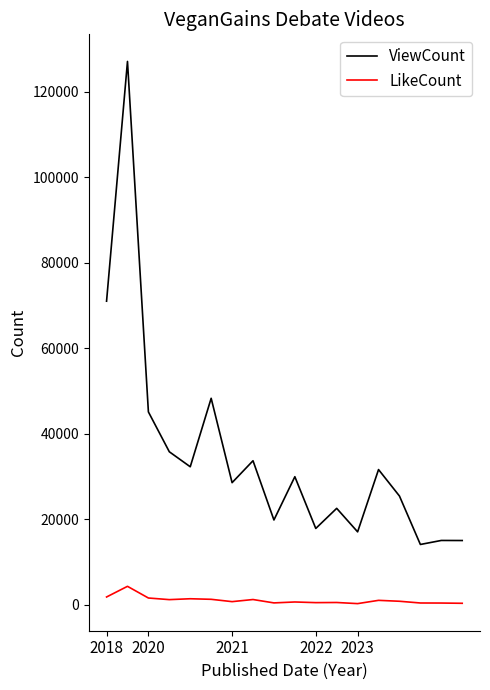

Which series has the widest spread of values?

ViewCount